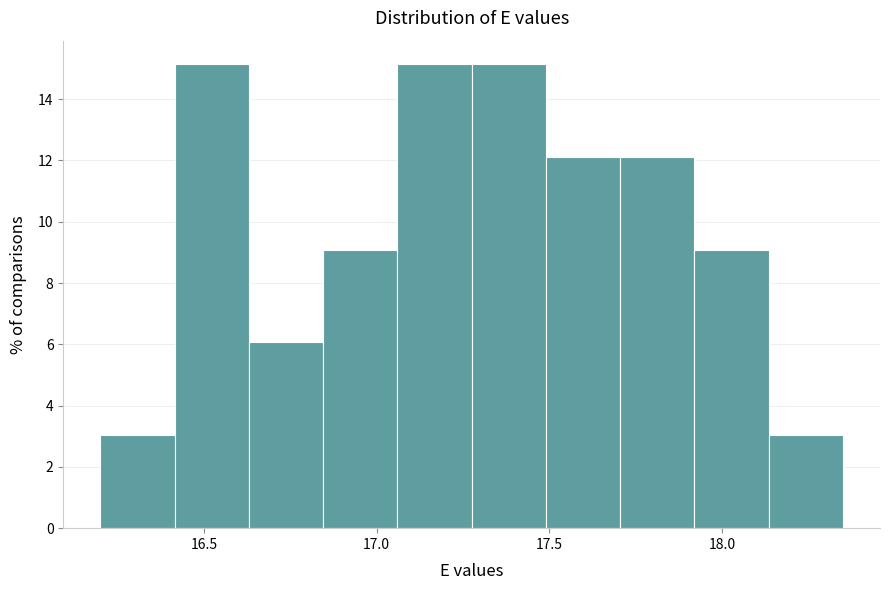

Reading left to right, list every bar in this chart as the range it spans on the x-axis followed by its height. Neither the bar edges nor the heights are printed on the chart, so give them approximately, as read against the axes.

16.200 to 16.415: 3.0
16.415 to 16.630: 15.2
16.630 to 16.845: 6.0
16.845 to 17.060: 9.0
17.060 to 17.275: 15.2
17.275 to 17.490: 15.2
17.490 to 17.705: 12.2
17.705 to 17.920: 12.2
17.920 to 18.135: 9.0
18.135 to 18.350: 3.0